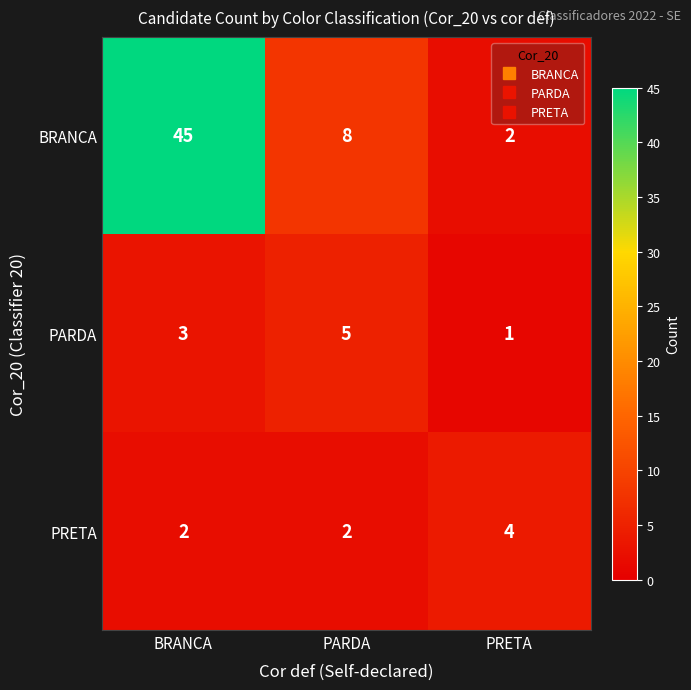

What is the difference between the BRANCA values at PRETA and BRANCA?

43